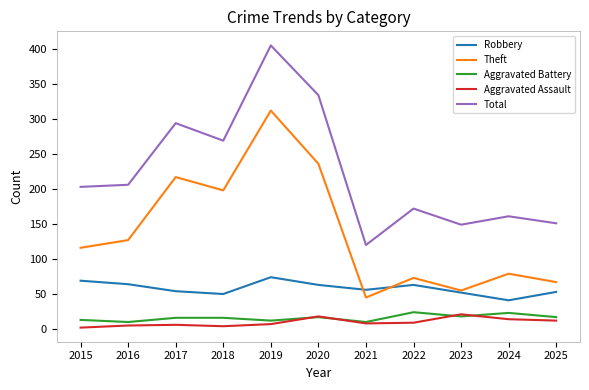

Where is the first local maximum for Robbery?

2019